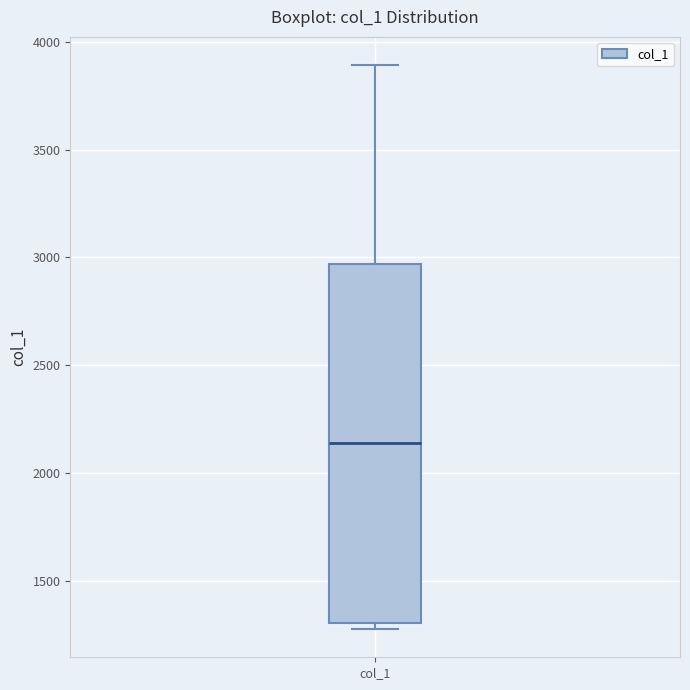

Where does the median line of the box for col_1 sit on the y-axis? The values are not printed on the chart, so give them approximately, as read against the axis.

2150